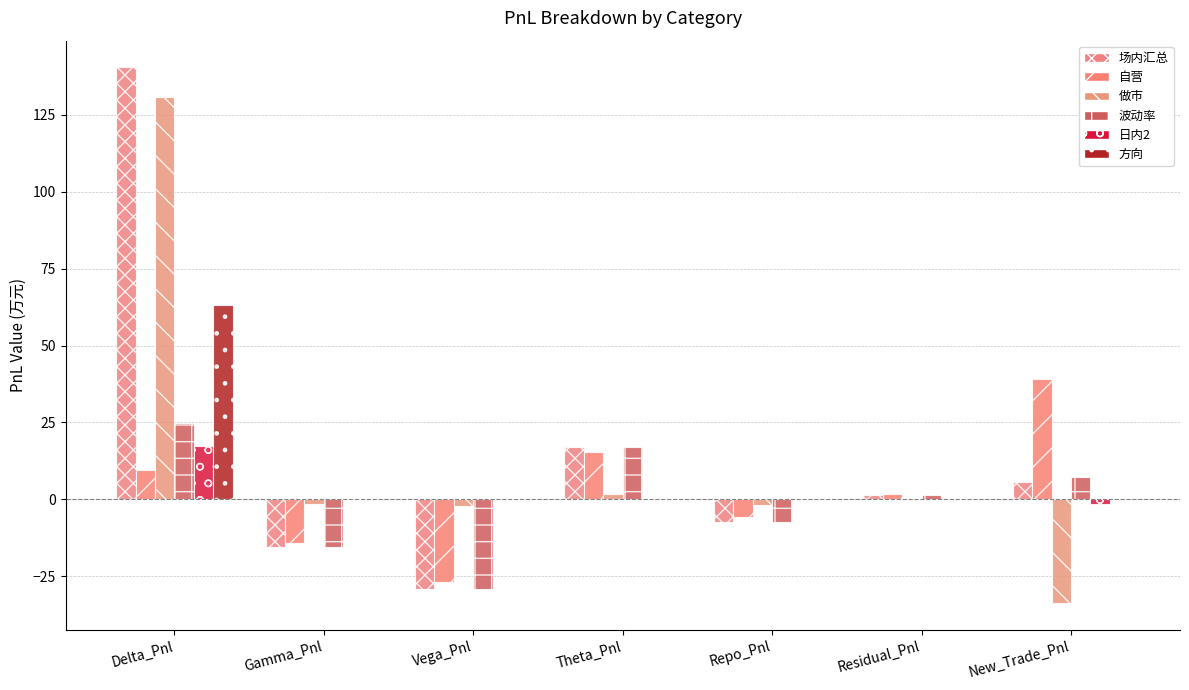

How many groups of bars are there?

7